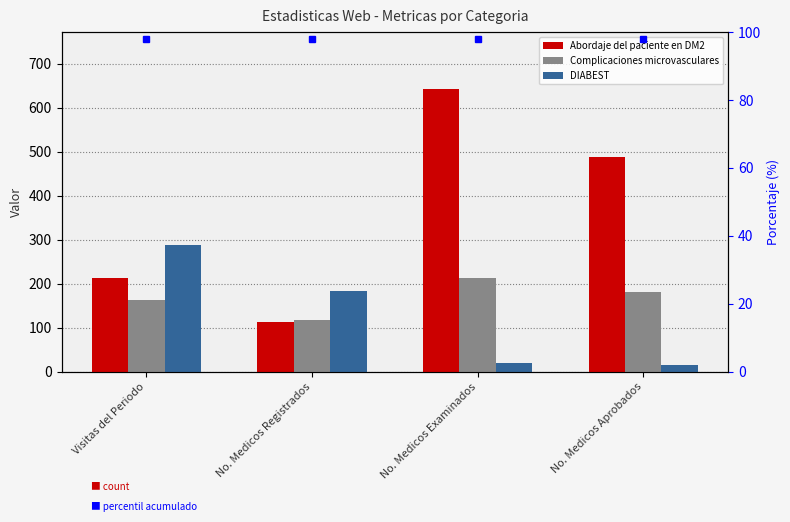

The Complicaciones microvasculares series shows 282 at No. Medicos Aprobados. True or false?

False